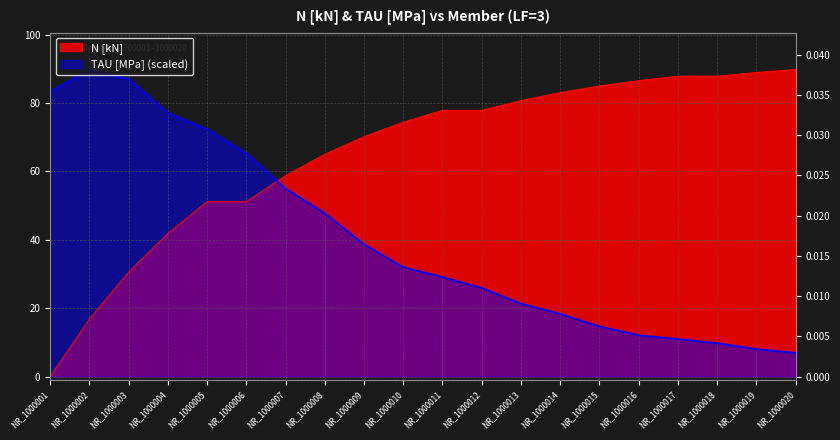

What is the greatest value displayed?

89.8